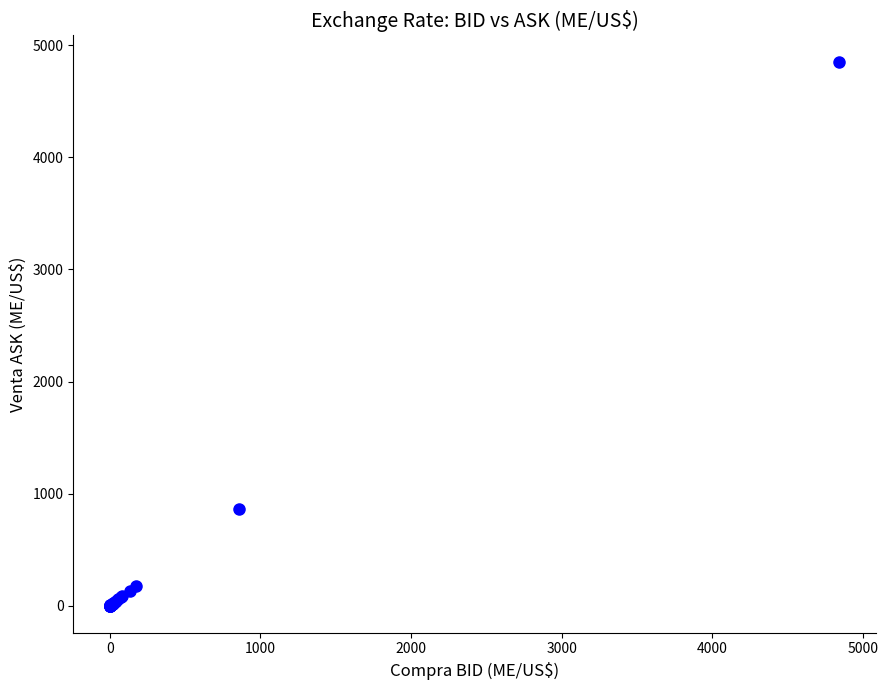

What Y value in the scatter plot is closest to 2423?

858.2